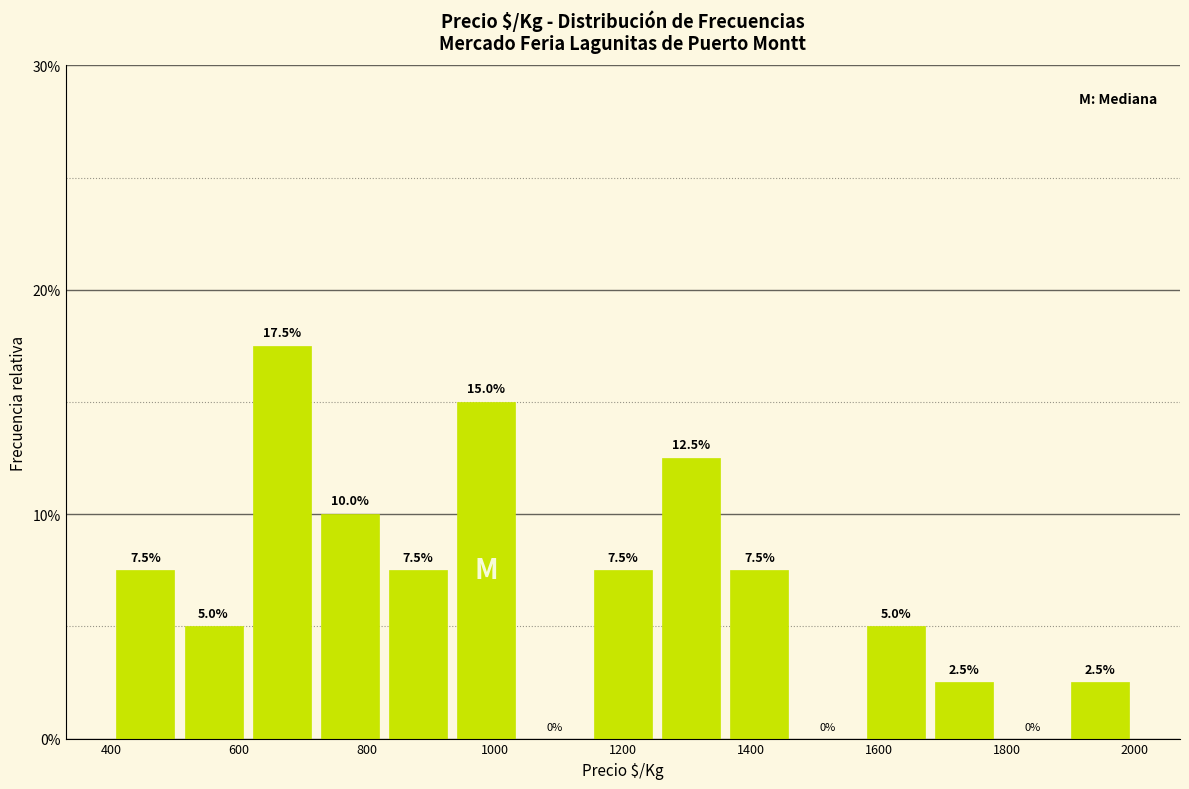

What is the height of the bar covering 1260 to 1360 on the x-axis? The bar edges are not printed on the chart, so give them approximately, as read against the axis.

12.5